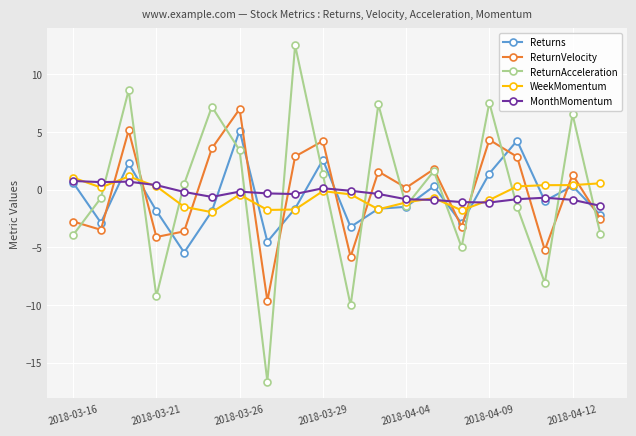

True or false: Returns has more than 0 points higher than both neighbors.

True